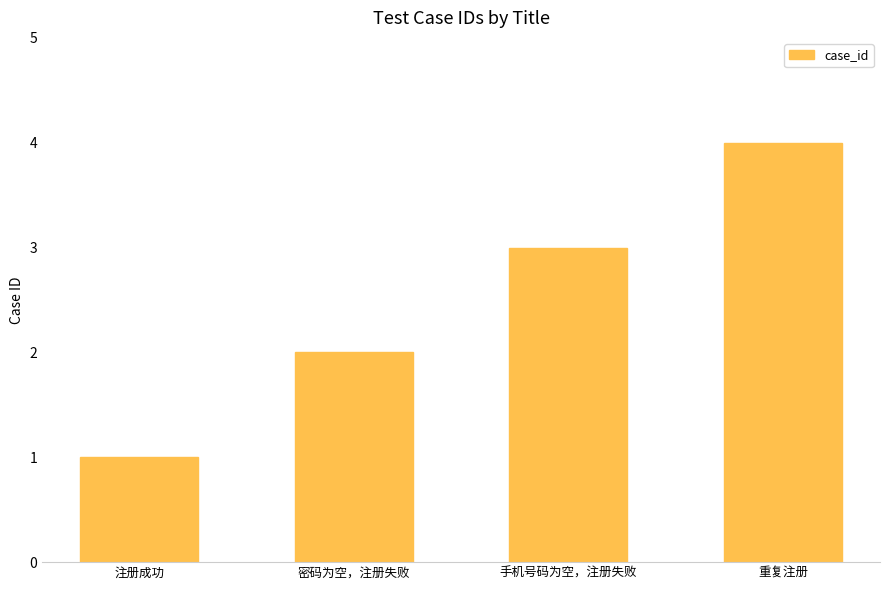

What is the difference between the maximum and minimum values?

3